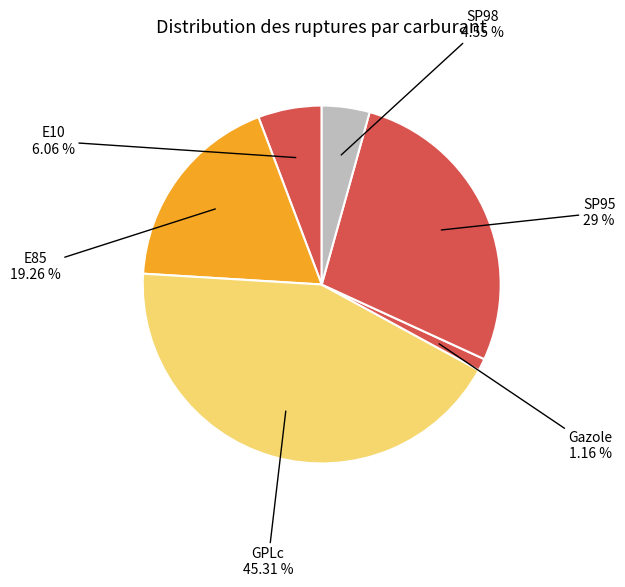

Is the sum of E10 and SP95 greater than half?

No